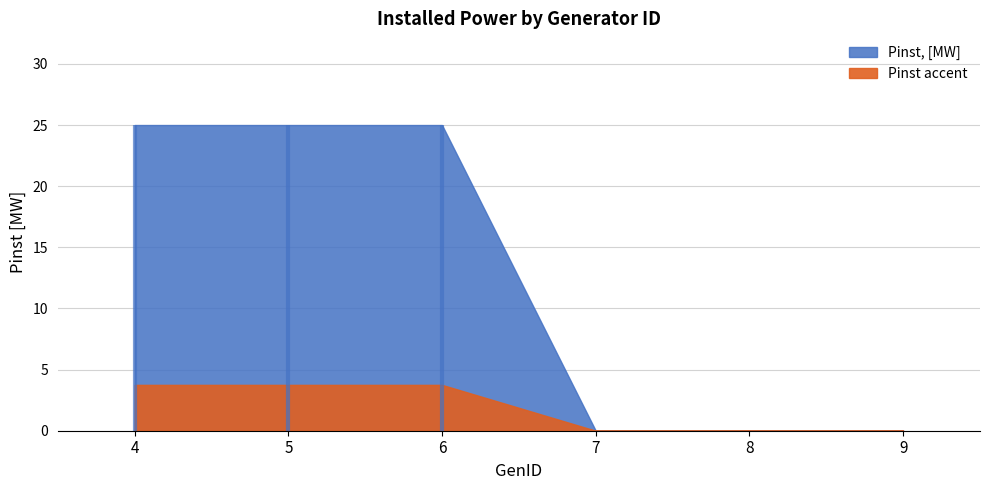

What is the difference between the second highest and second lowest values?

25